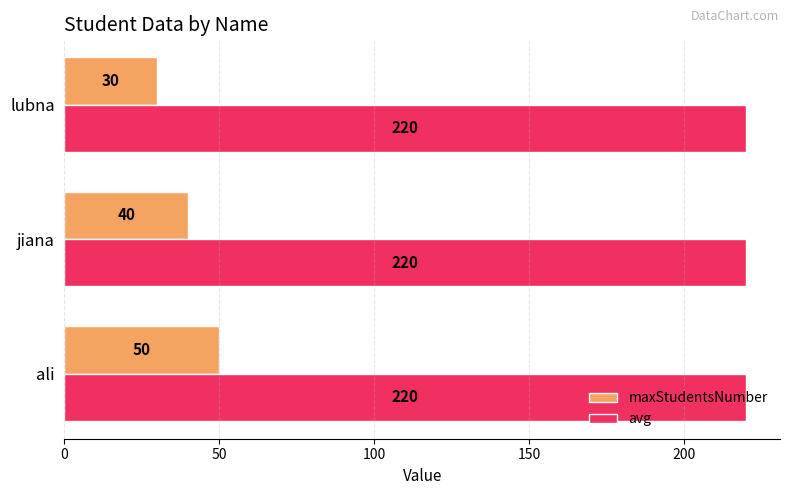

At how many categories does at least one series exceed 35?

3